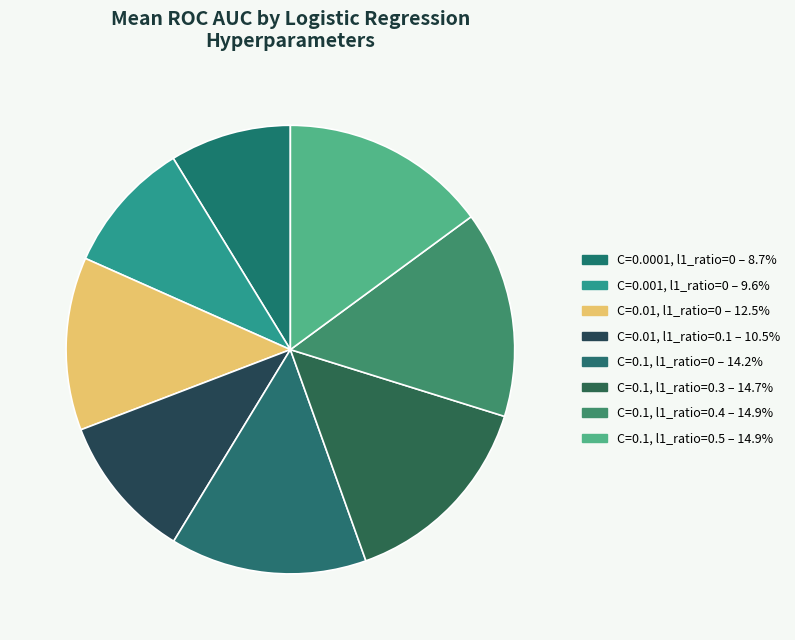

Which slice is the largest?

C=0.1, l1_ratio=0.5